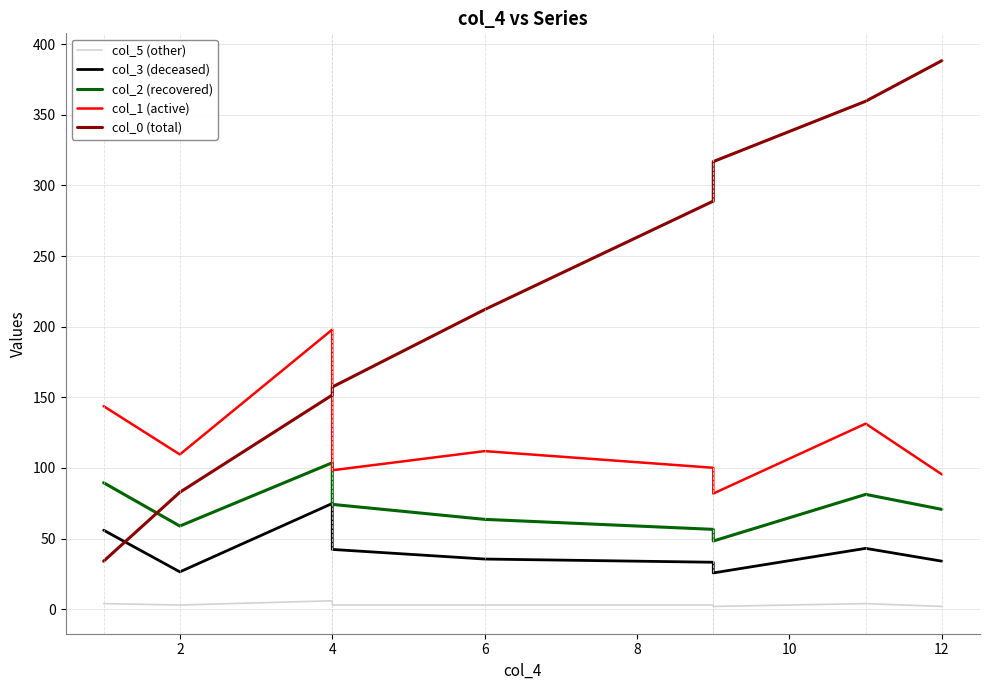

What is the difference between the maximum and minimum values in the col_1 (active) series?

116.1